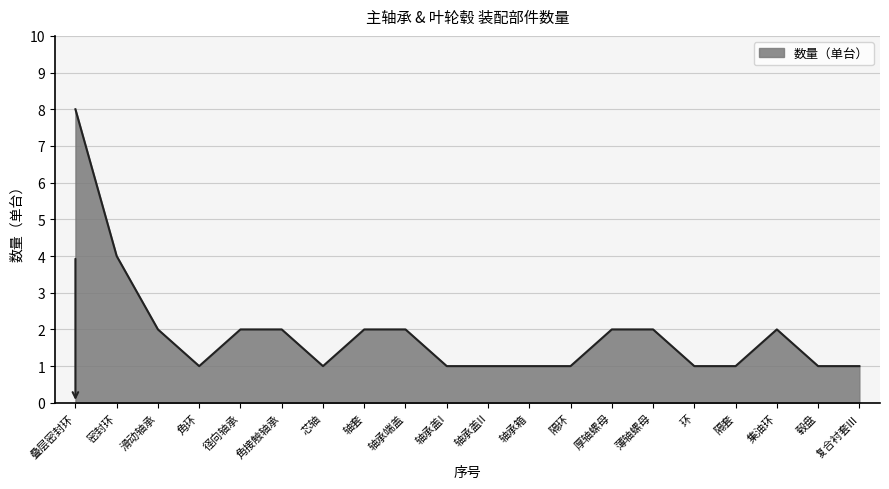

The chart shows a value of 1 at 毂盘. True or false?

True